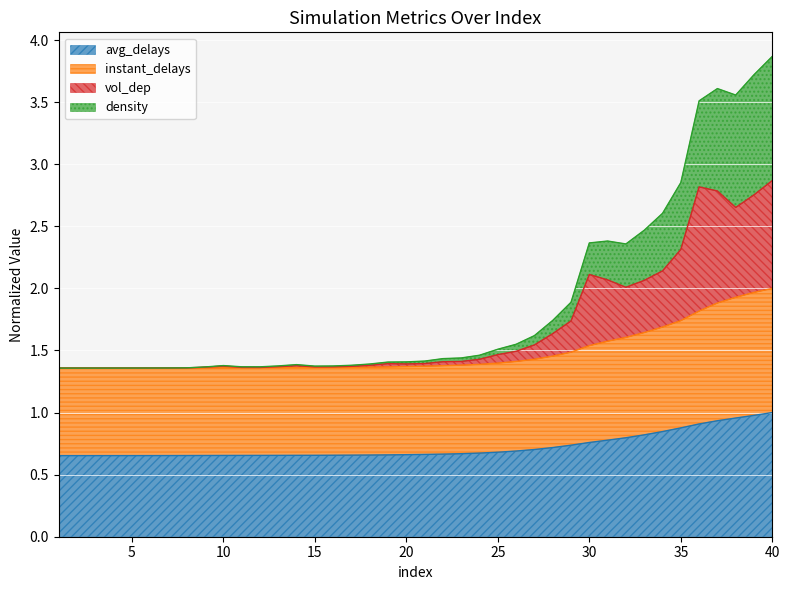

At which category does instant_delays reach its first local peak?

14